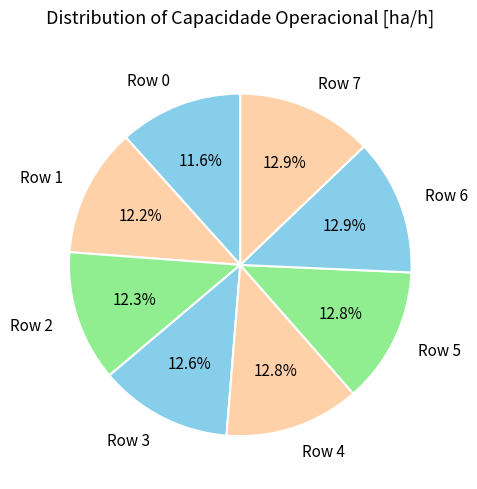

What percentage is NOT represented by Row 5?

87.2%